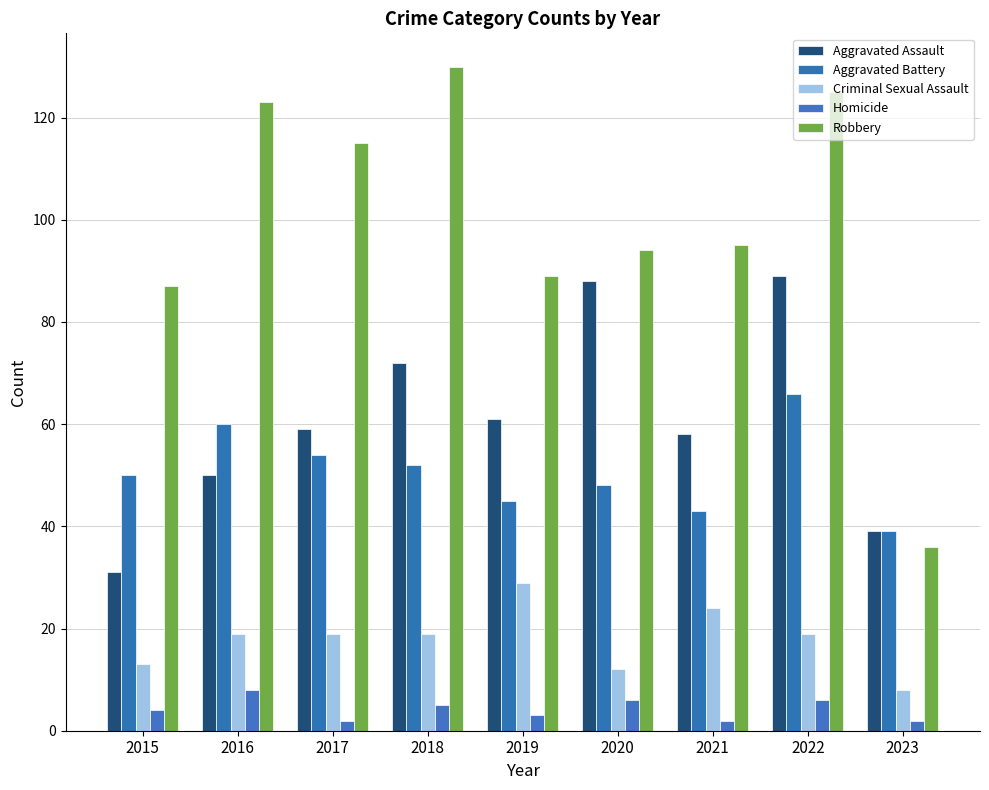

Are the bars grouped side by side (vs. stacked)?

Yes